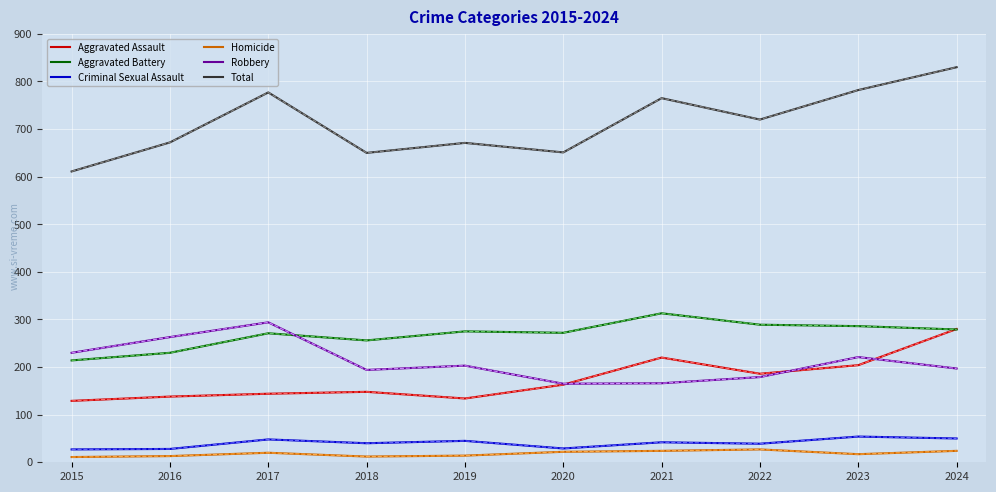

Does the chart display data point markers on the line(s)?

No